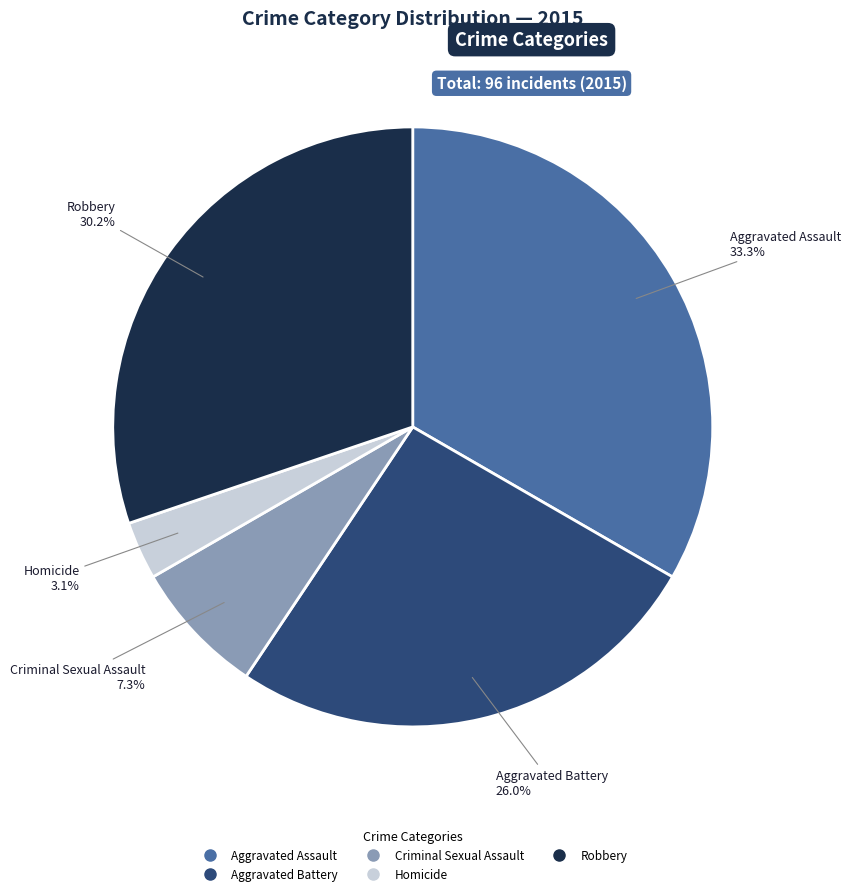

To the nearest percent, what portion does Robbery represent?

30%